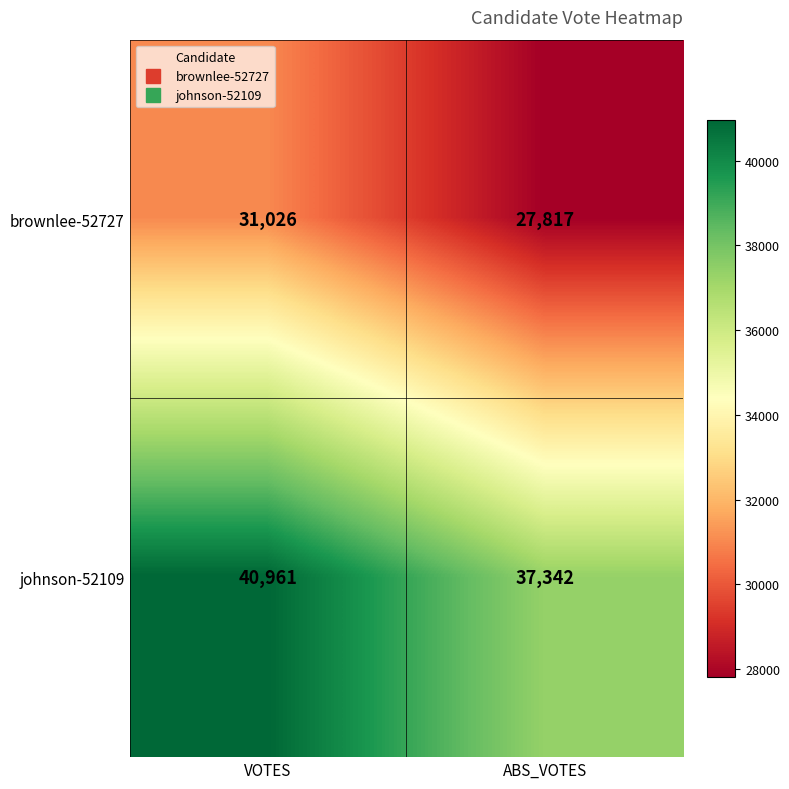

What is the spread (max minus min) of values at ABS_VOTES?

9525